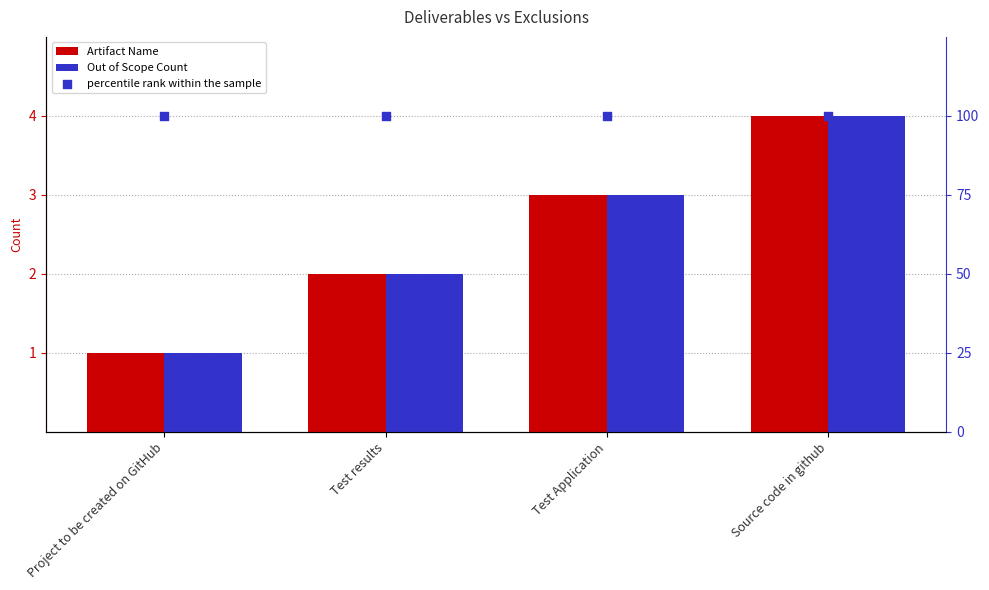

Which series has the largest total across all categories?

percentile rank within the sample